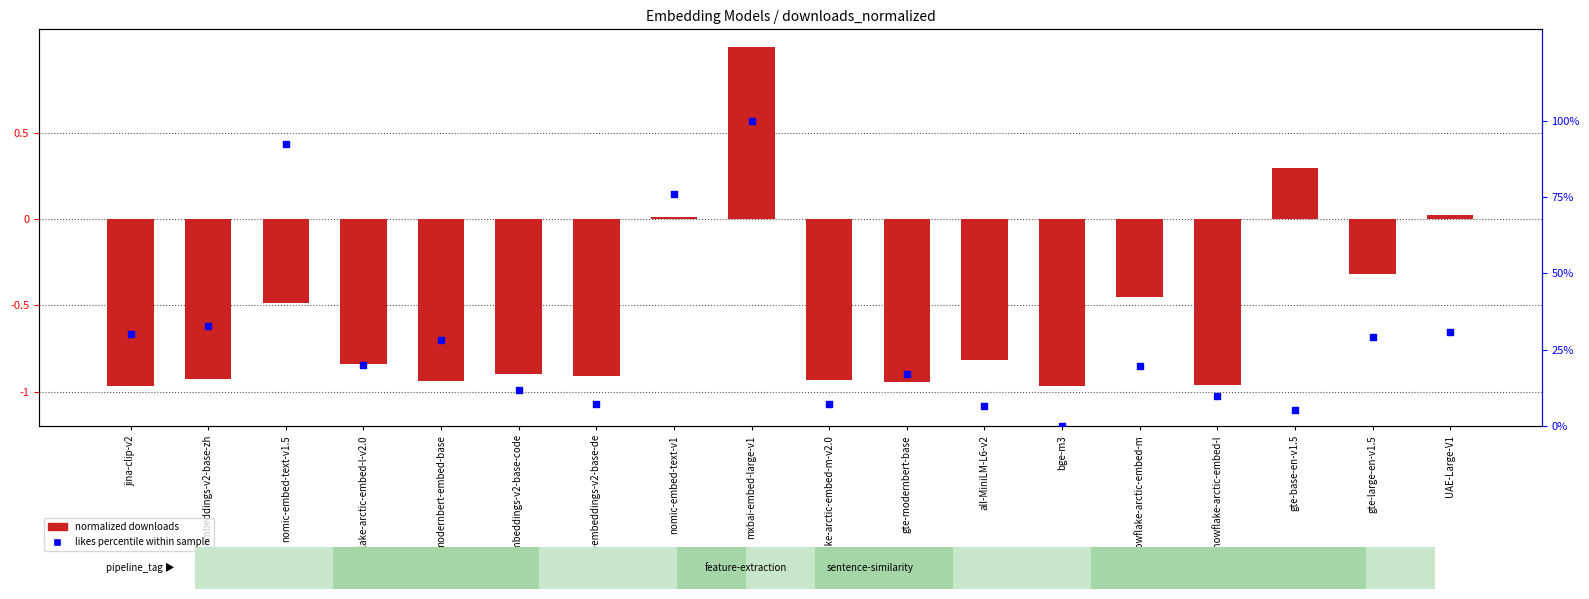

At which category is the sum across all series the highest?

mxbai-embed-large-v1